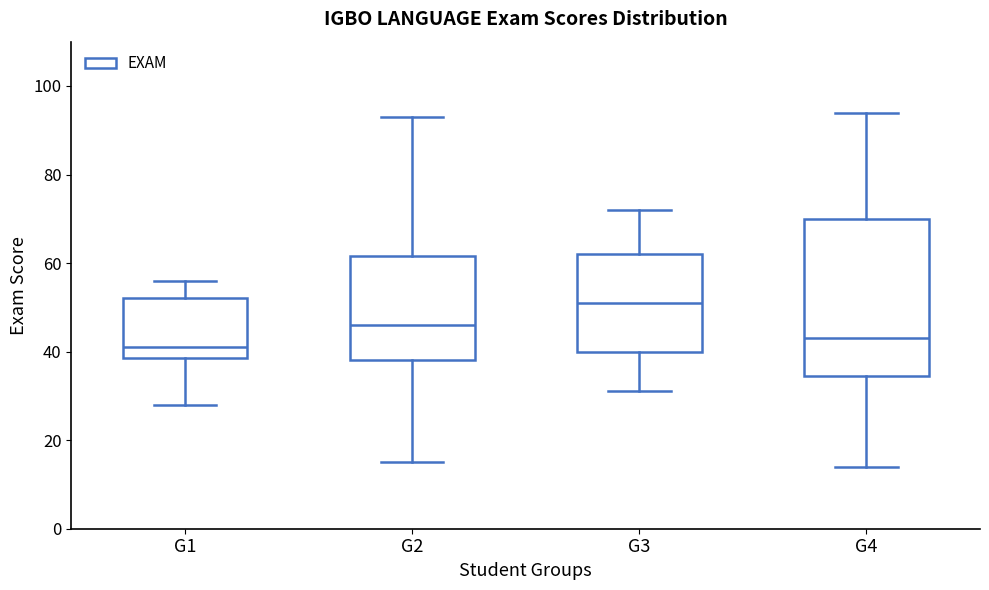

Where does the lower whisker of the box for G2 end on the y-axis? The values are not printed on the chart, so give them approximately, as read against the axis.

16